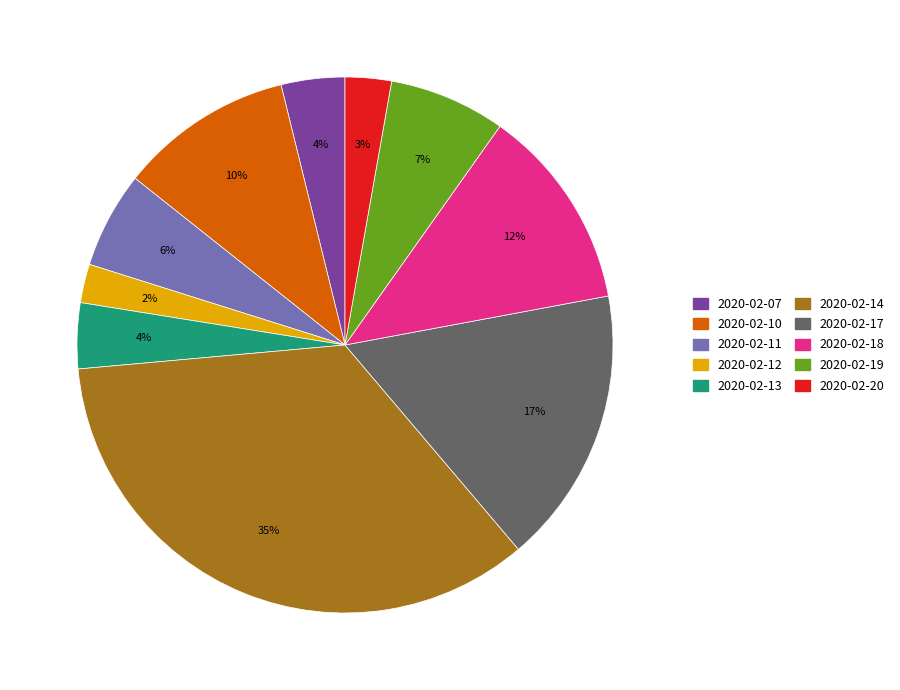

Is 2020-02-07 the majority of the pie?

No